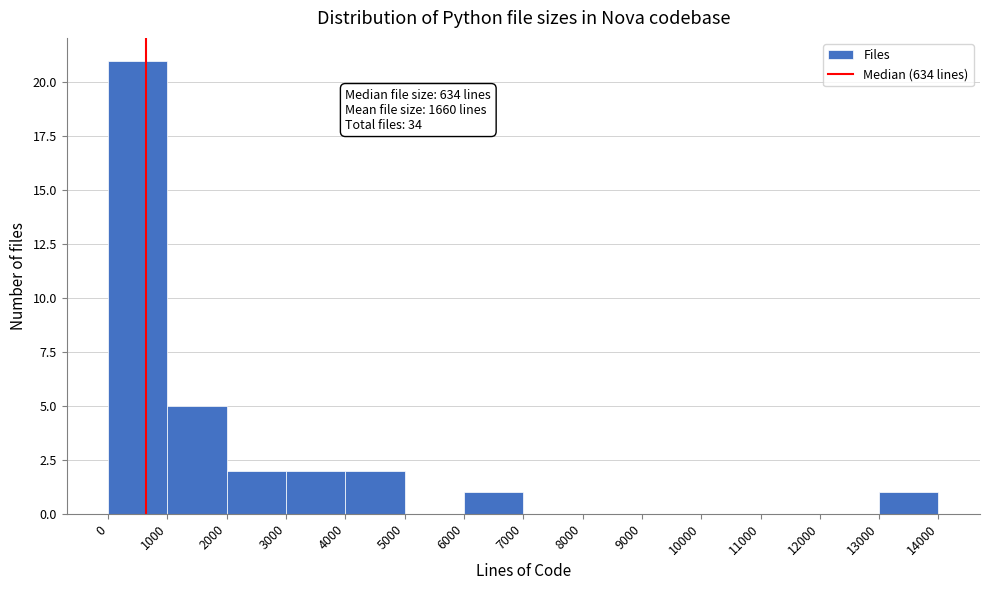

Which range on the x-axis has the tallest bar?

0 to 1000